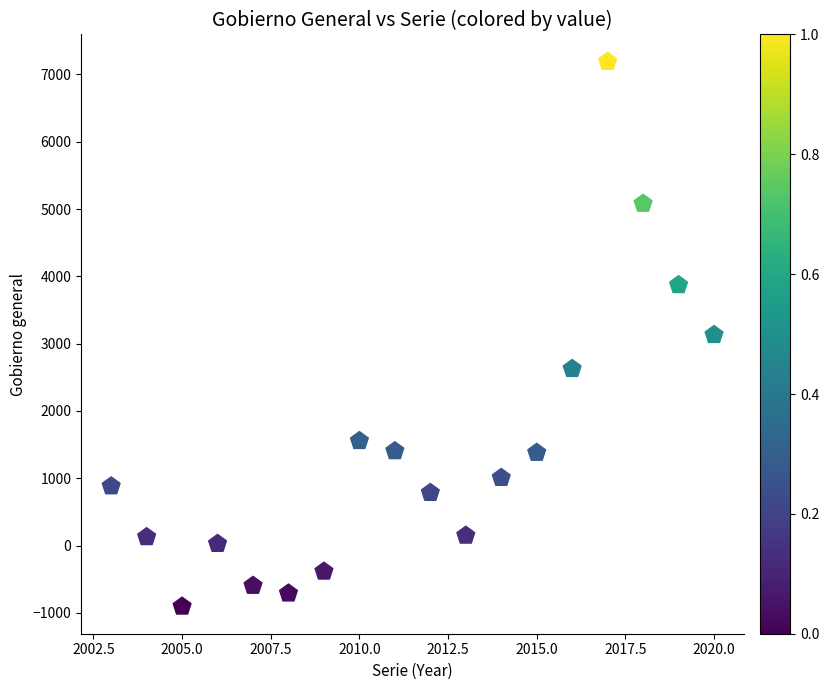

What is the range of X values (max minus min)?

17